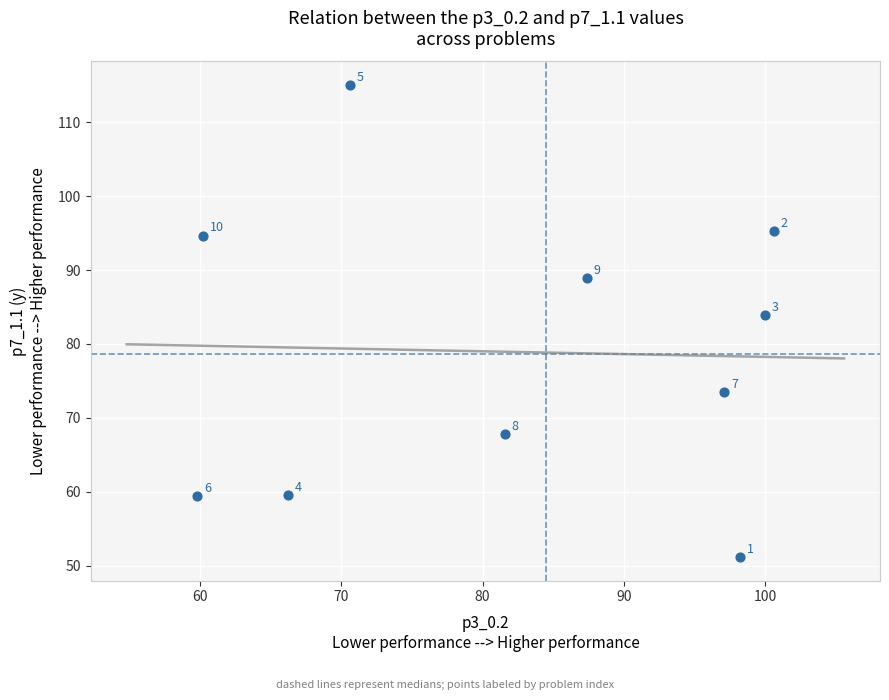

What Y value in the scatter plot is closest to 83?

83.9